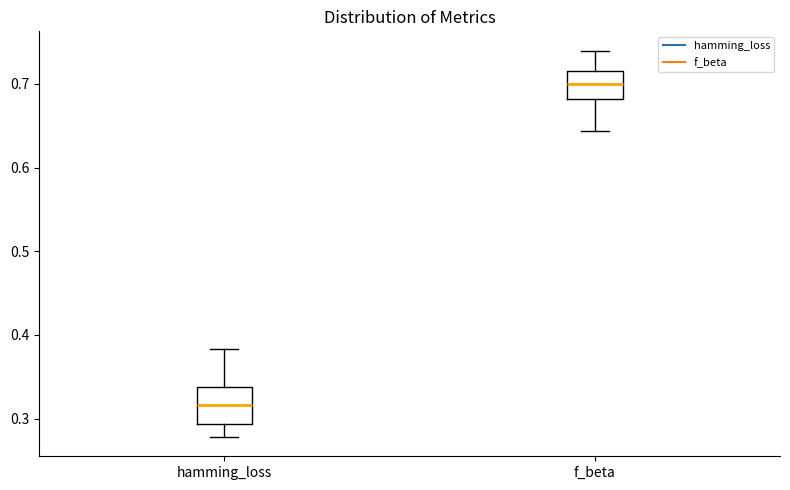

Which box has the lowest median line?

hamming_loss